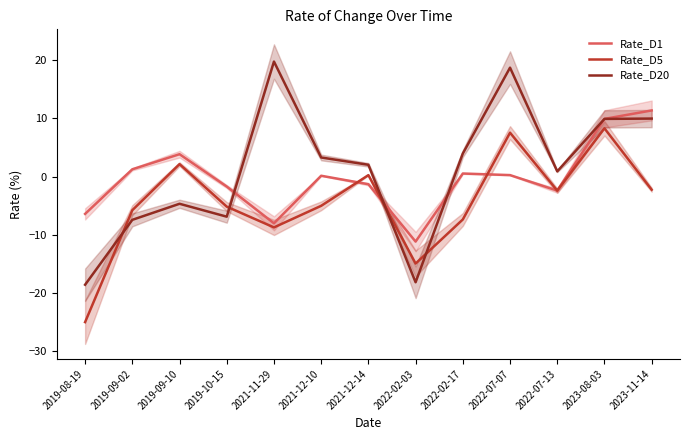

At which category is the sum across all series the highest?

2023-08-03